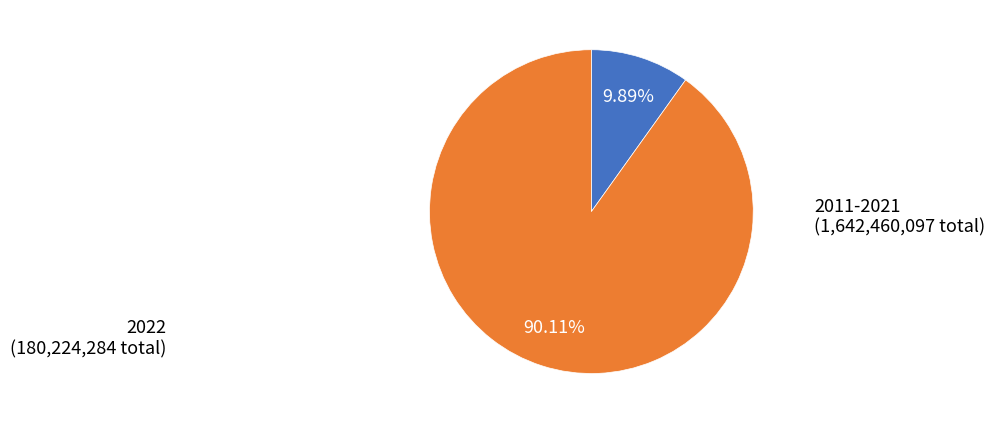

Is there any slice that represents more than half of the pie?

Yes